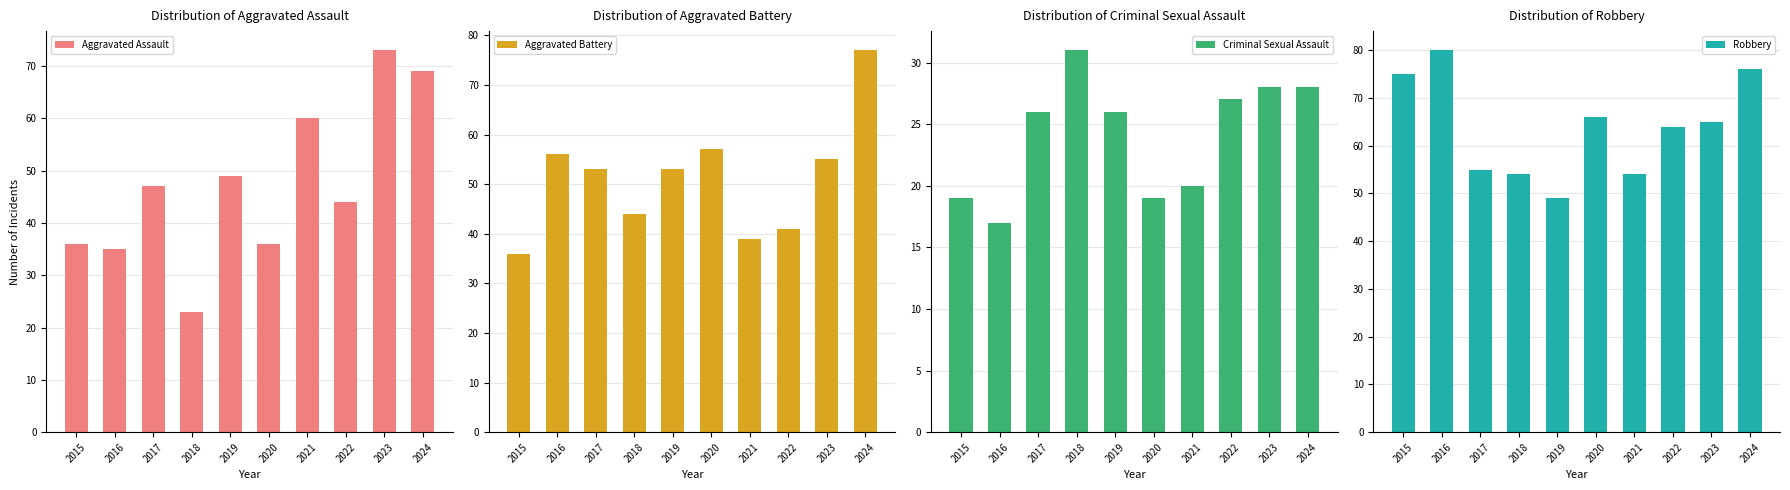

What is the value of the Aggravated Assault bar at the 7th from the left?

60